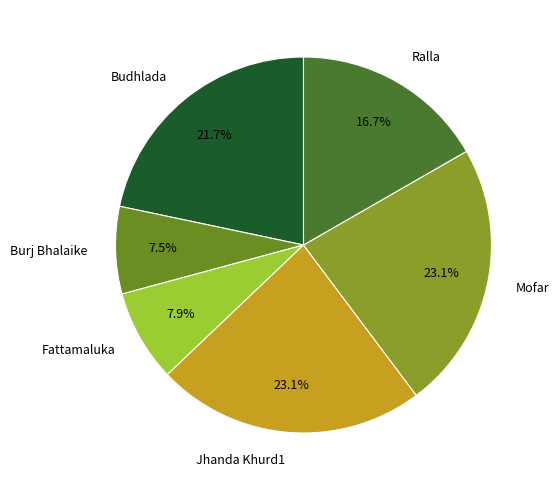

To the nearest percent, what is the average slice percentage?

17%